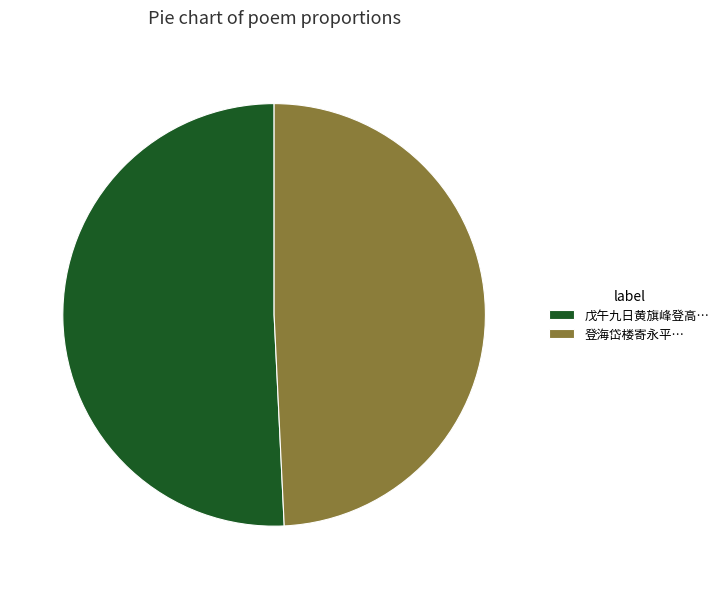

Is there a majority slice in this chart?

Yes